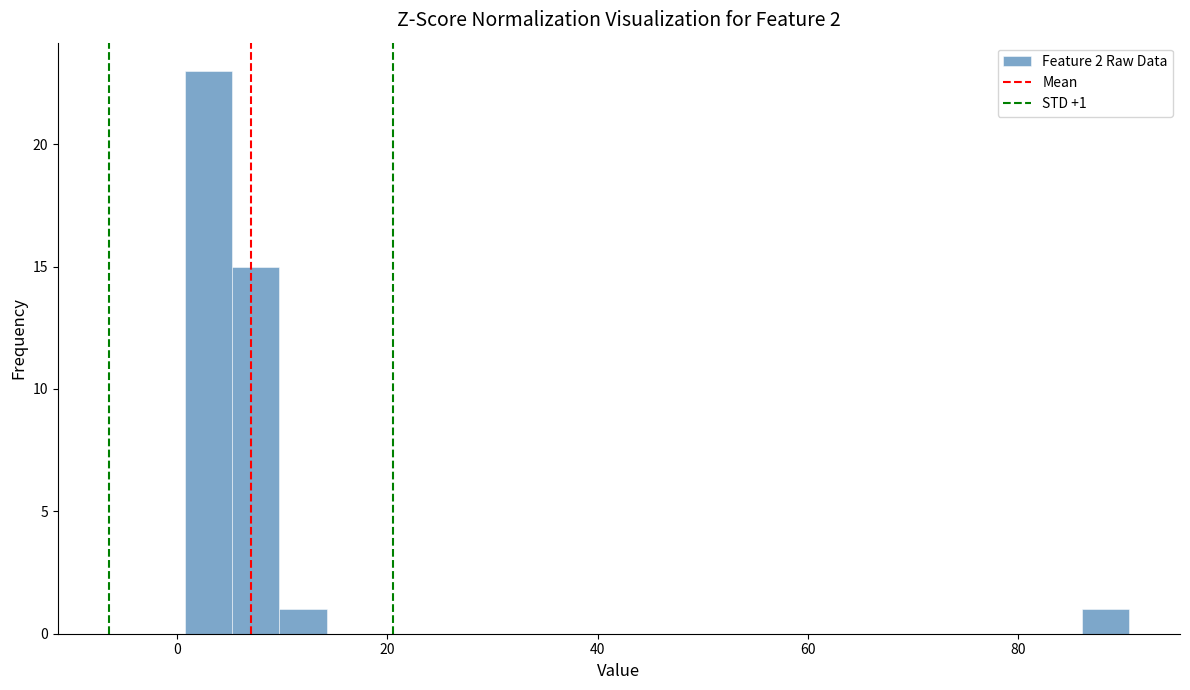

Around what value on the x-axis is the tallest bar? Give the approximate position of its centre, as read against the axis.

2